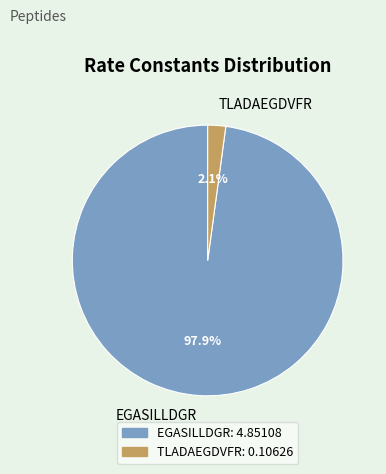

Rank the categories by value from highest to lowest.

EGASILLDGR, TLADAEGDVFR